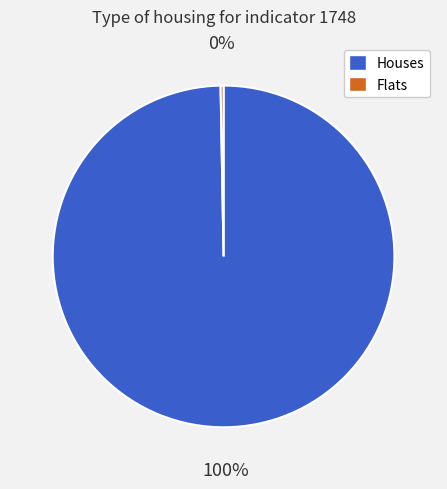

Is it true that Flats is 11% of the pie?

False